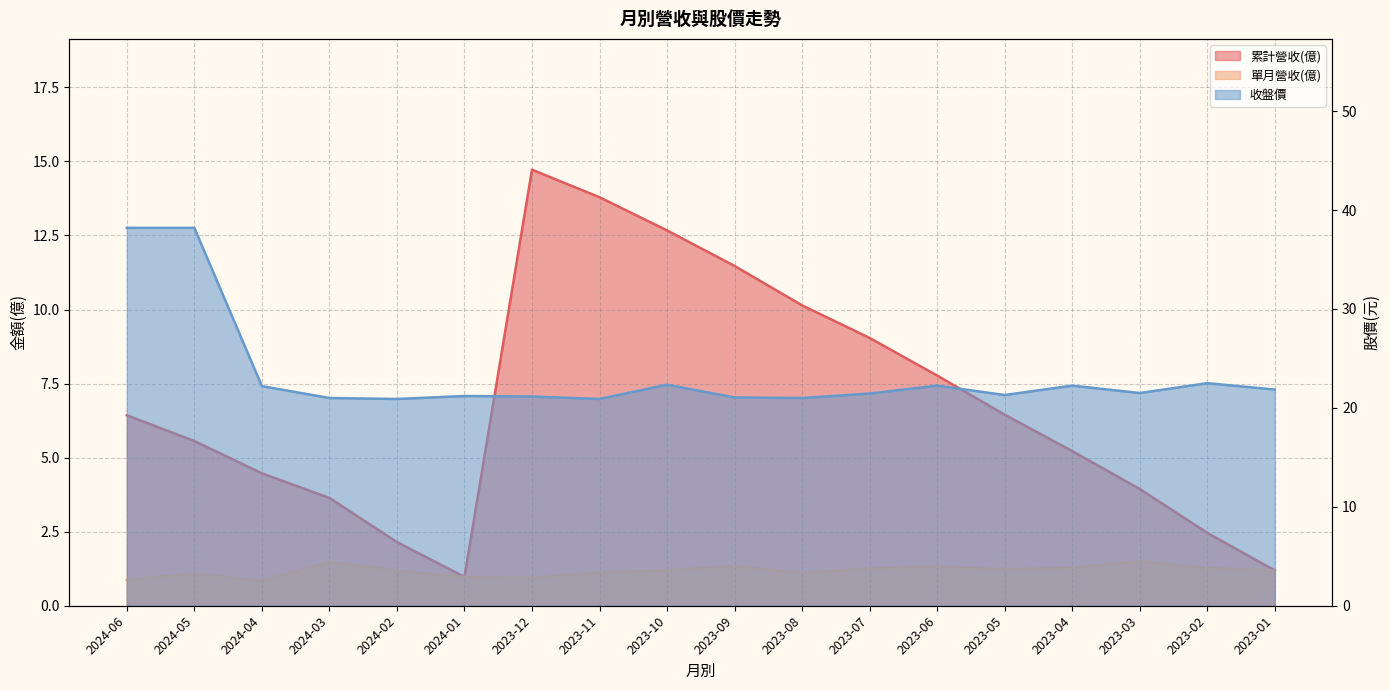

At which category does the chart reach its peak across all series?

2024-06